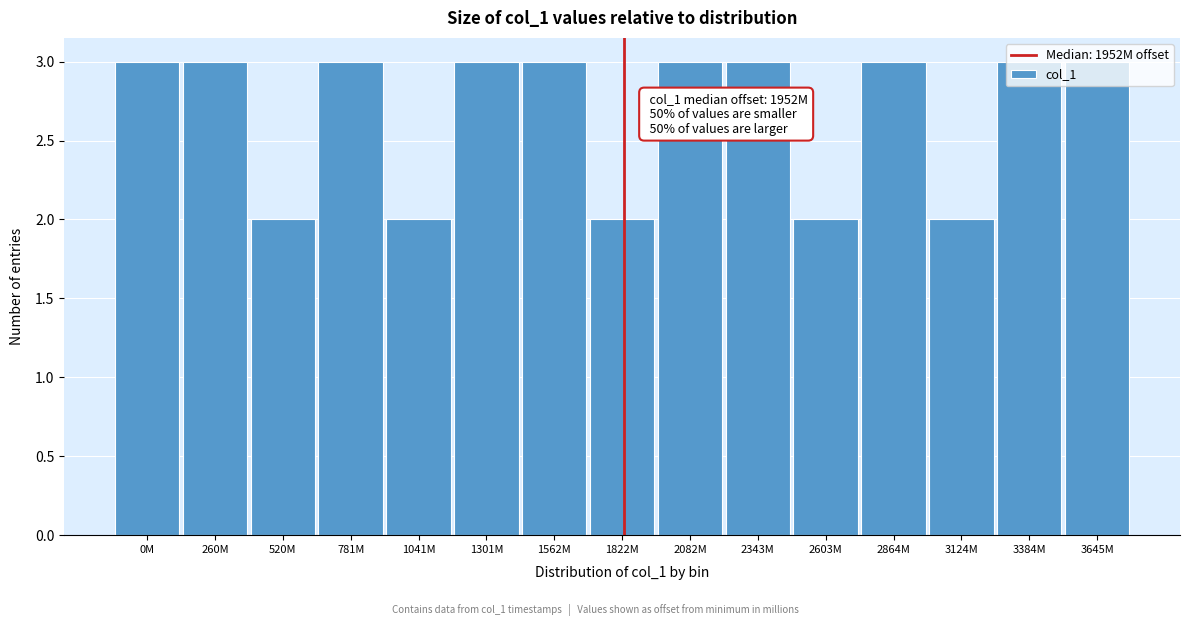

What is the value of the 9th bar from the left?

3